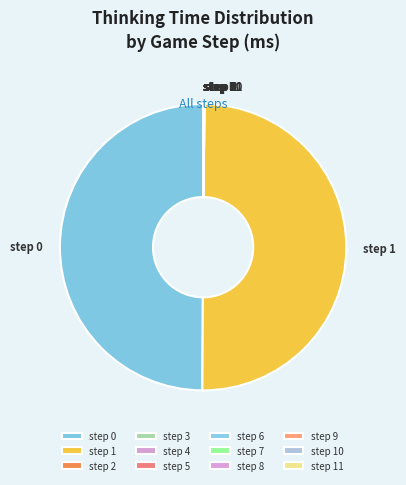

Is it true that step 1 is 38% of the pie?

False